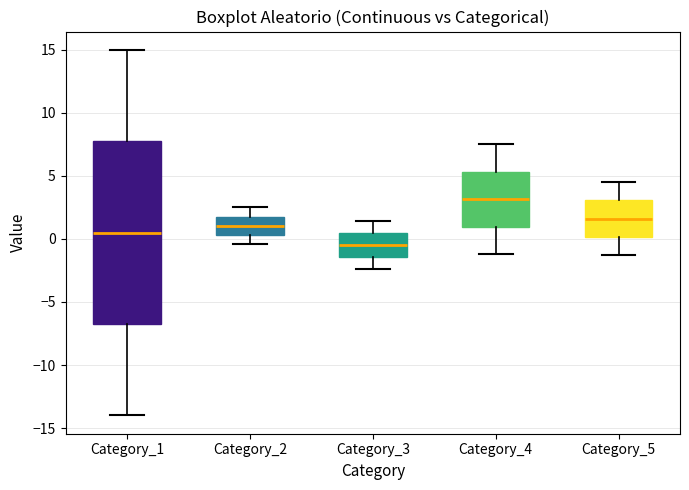

Reading left to right, transcribe this box plot: for each box, give where its median line is, the range the box spans, and where its two whiskers end, as read against the y-axis. The values are not printed on the chart, so give them approximately, as read against the axis.

Category_1: median 0.5, box -6.5 to 8.0, whiskers -14.0 to 15.0
Category_2: median 1.0, box 0.5 to 2.0, whiskers -0.5 to 2.5
Category_3: median -0.5, box -1.5 to 0.5, whiskers -2.5 to 1.5
Category_4: median 3.0, box 1.0 to 5.5, whiskers -1.0 to 7.5
Category_5: median 1.5, box 0.0 to 3.0, whiskers -1.5 to 4.5